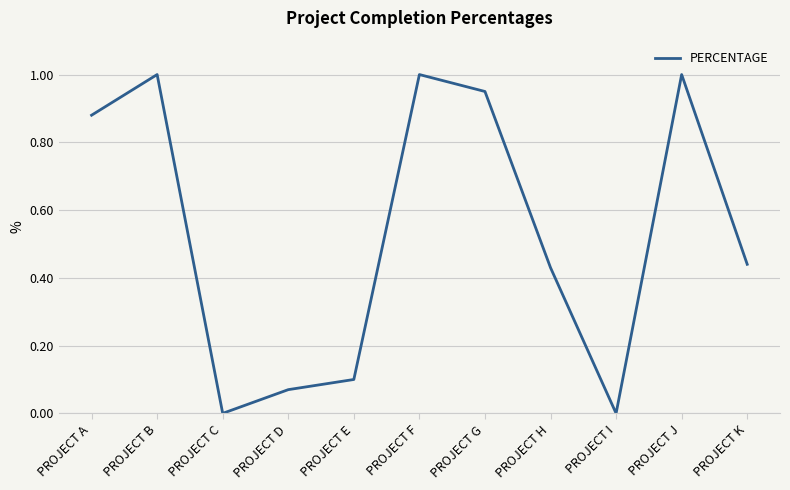

What is the difference between the maximum and minimum values?

1.0